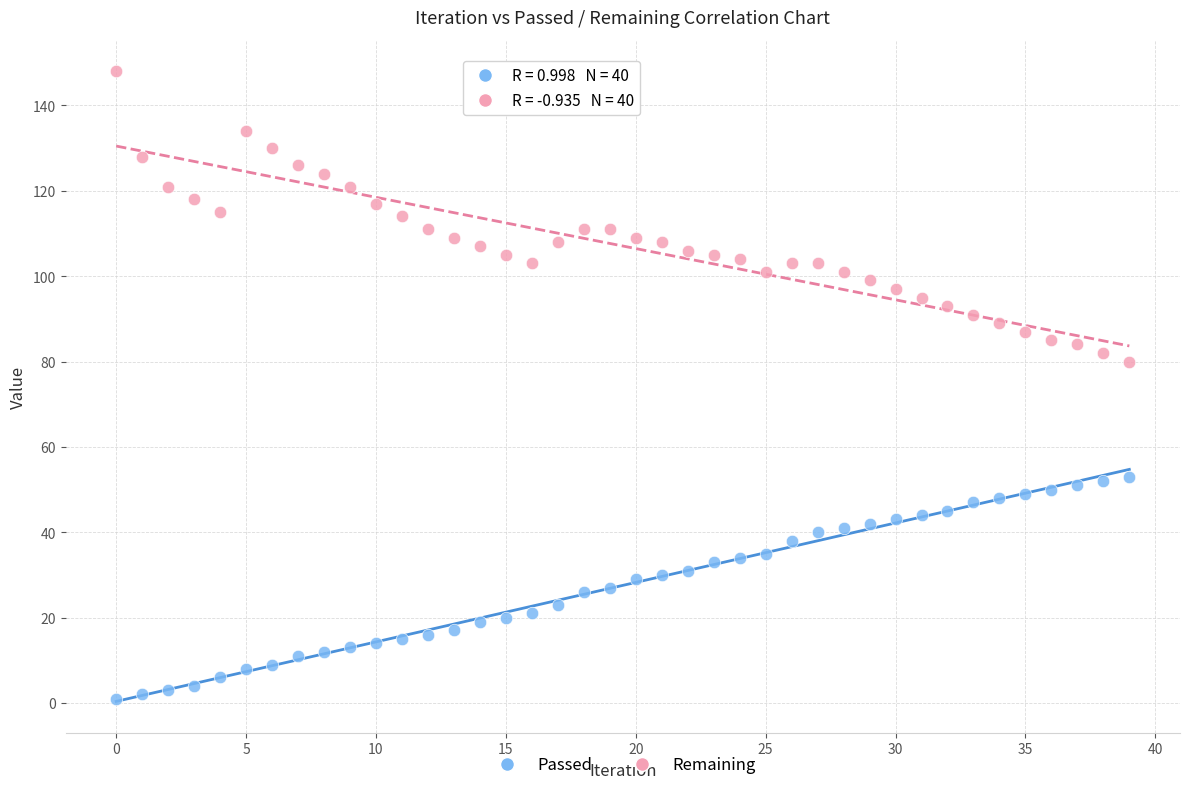

Which series contains the lowest Y value?

Passed